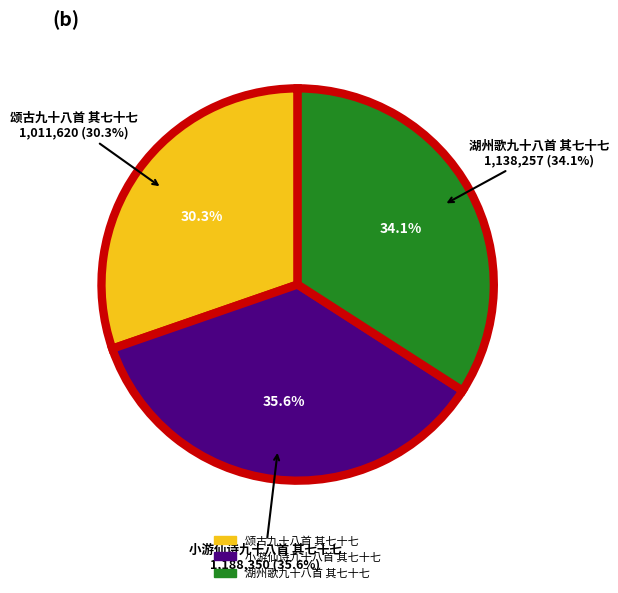

Combined, do 小游仙诗九十八首 其七十七 and 湖州歌九十八首 其七十七 account for over 50%?

Yes